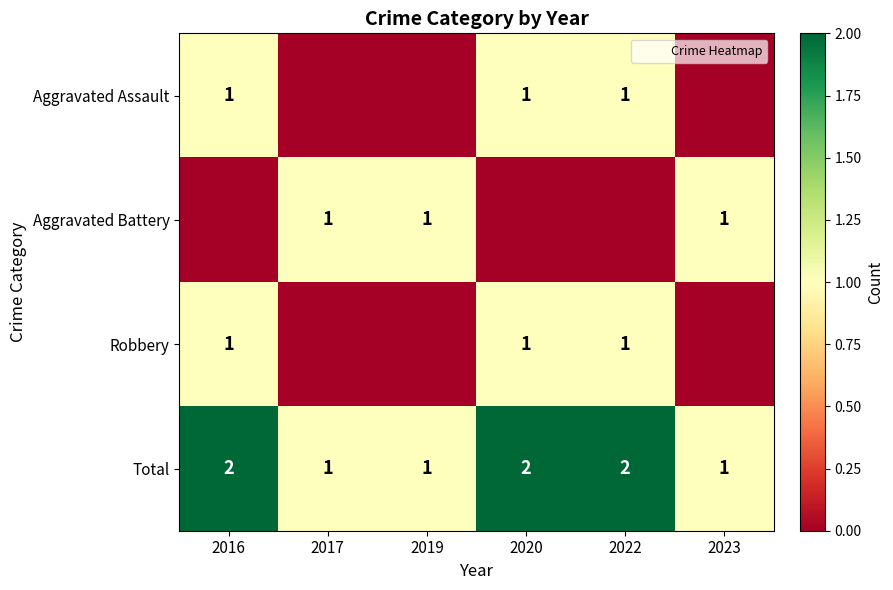

The Total series shows 1 at 2017. True or false?

True